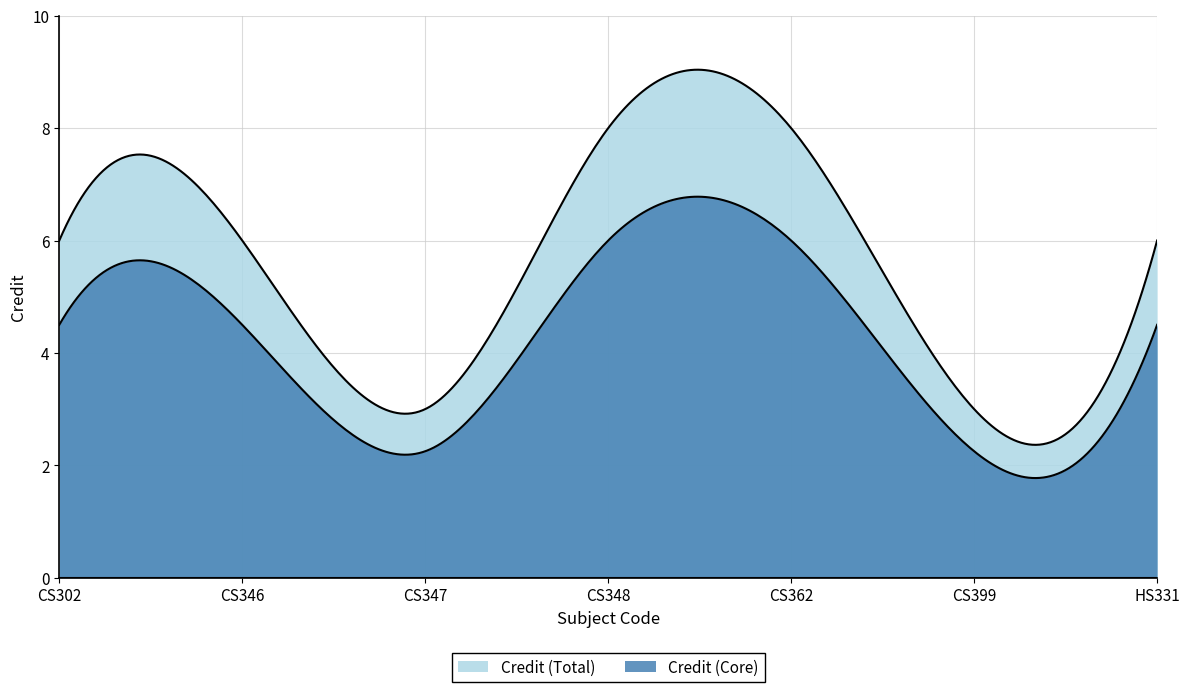

Approximately how many times larger is the value at CS346 compared to CS399?

2.0